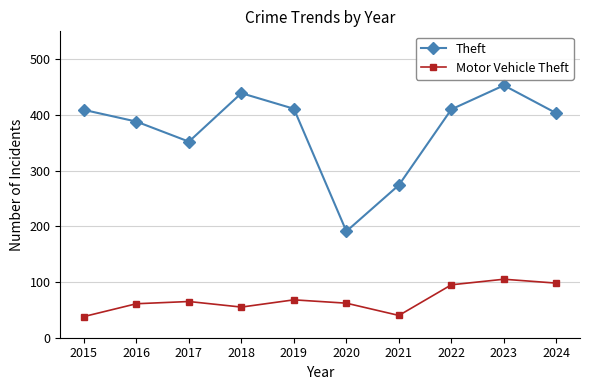

List the series in order of their overall mean, highest first.

Theft, Motor Vehicle Theft